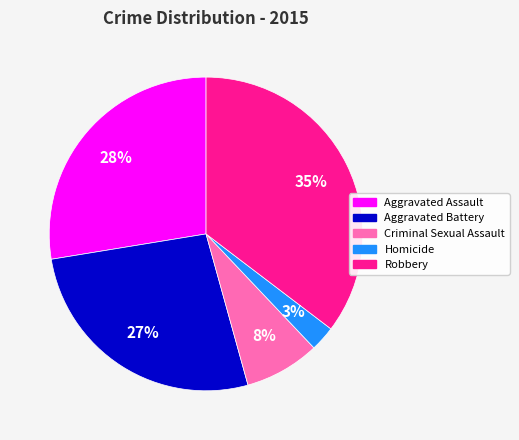

What is the largest slice in the pie chart?

Robbery